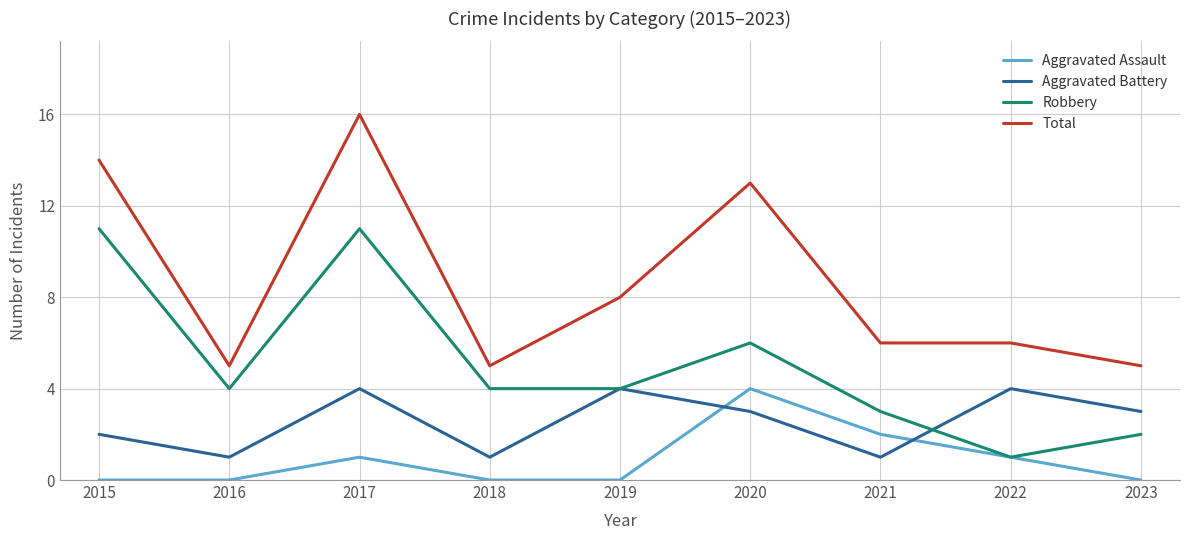

Reading left to right, list all the values displayed in this chart.

Aggravated Assault: 2015=0	2016=0	2017=1	2018=0	2019=0	2020=4	2021=2	2022=1	2023=0
Aggravated Battery: 2015=2	2016=1	2017=4	2018=1	2019=4	2020=3	2021=1	2022=4	2023=3
Robbery: 2015=11	2016=4	2017=11	2018=4	2019=4	2020=6	2021=3	2022=1	2023=2
Total: 2015=14	2016=5	2017=16	2018=5	2019=8	2020=13	2021=6	2022=6	2023=5